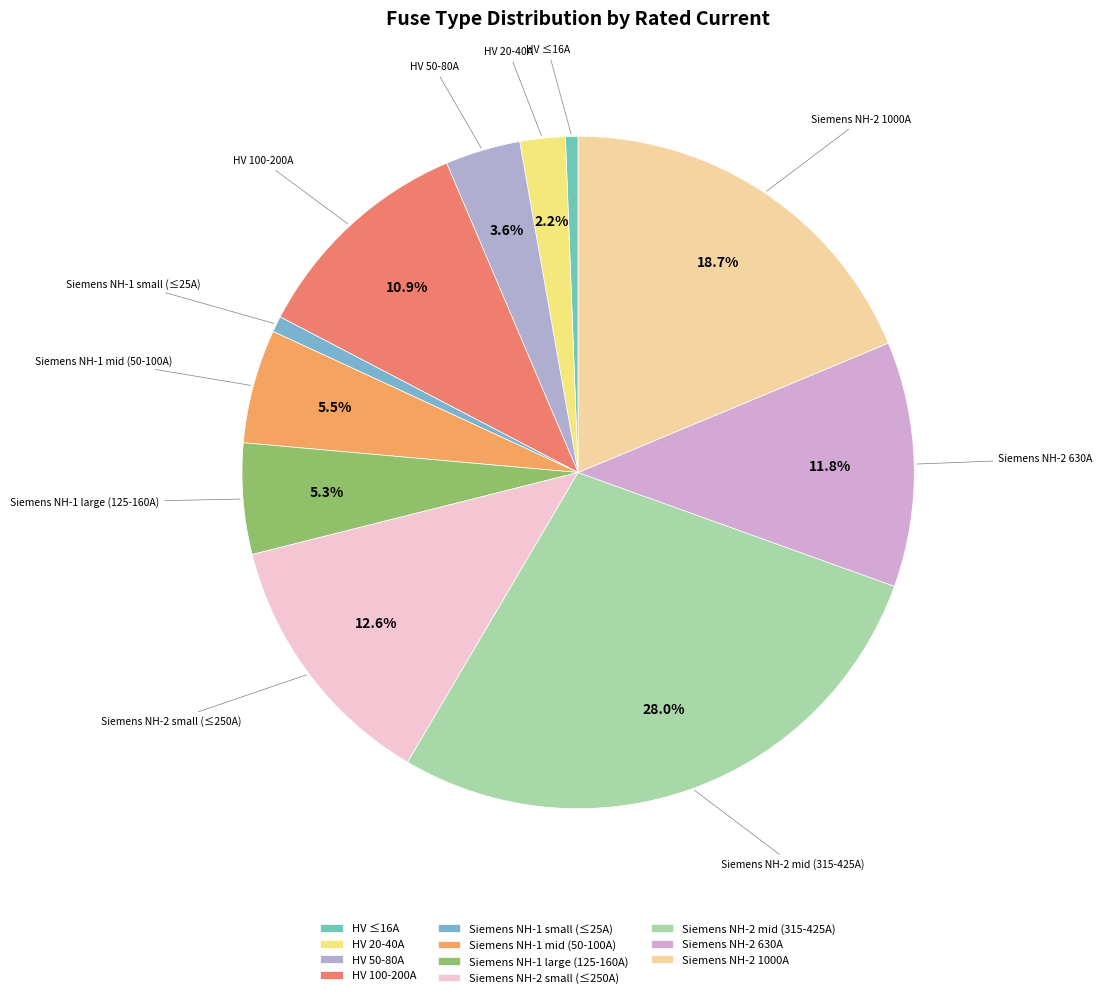

Combined, do HV 100-200A and Siemens NH-1 mid (50-100A) account for over 50%?

No